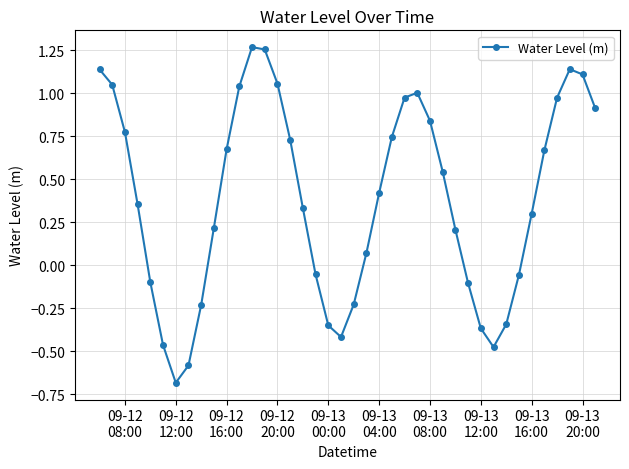

What is the value of the 7th point from the left?

-0.7